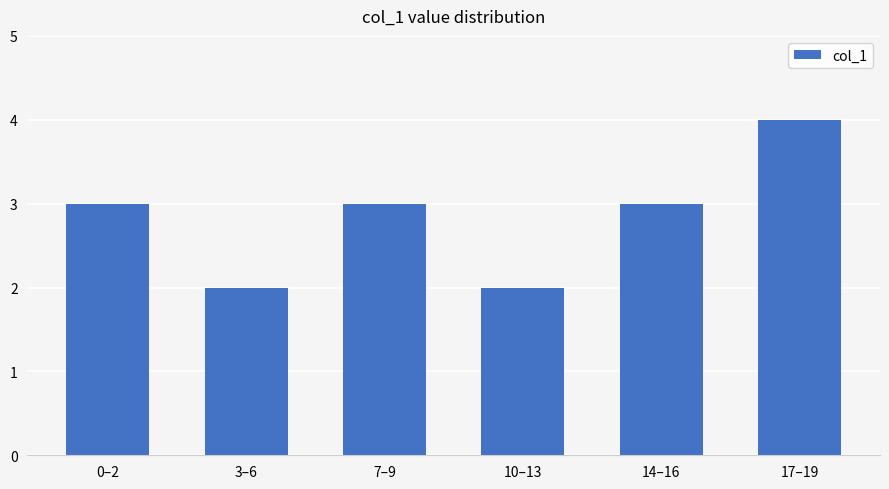

What is the sum of all values?

17